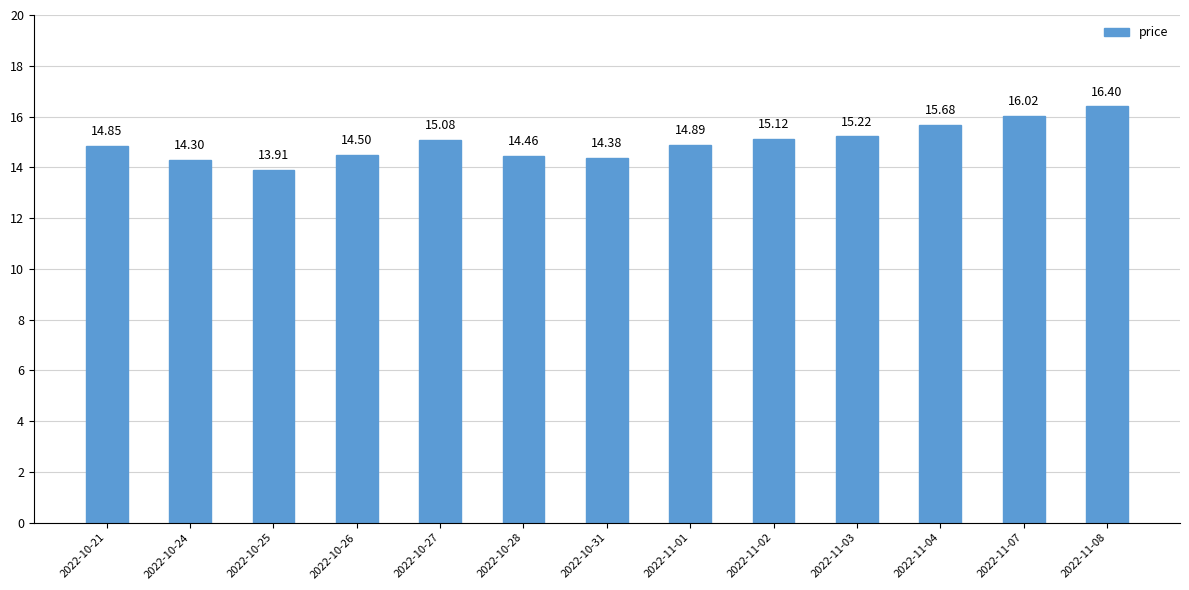

Where is the data nearest to the value 15?

2022-10-27